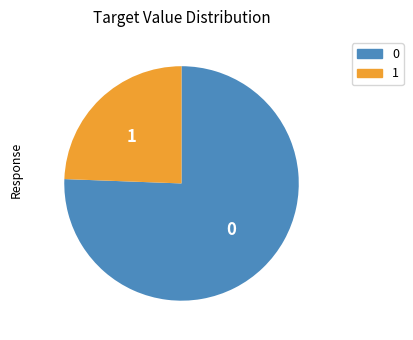

True or false: 0 accounts for 76% of the total.

True